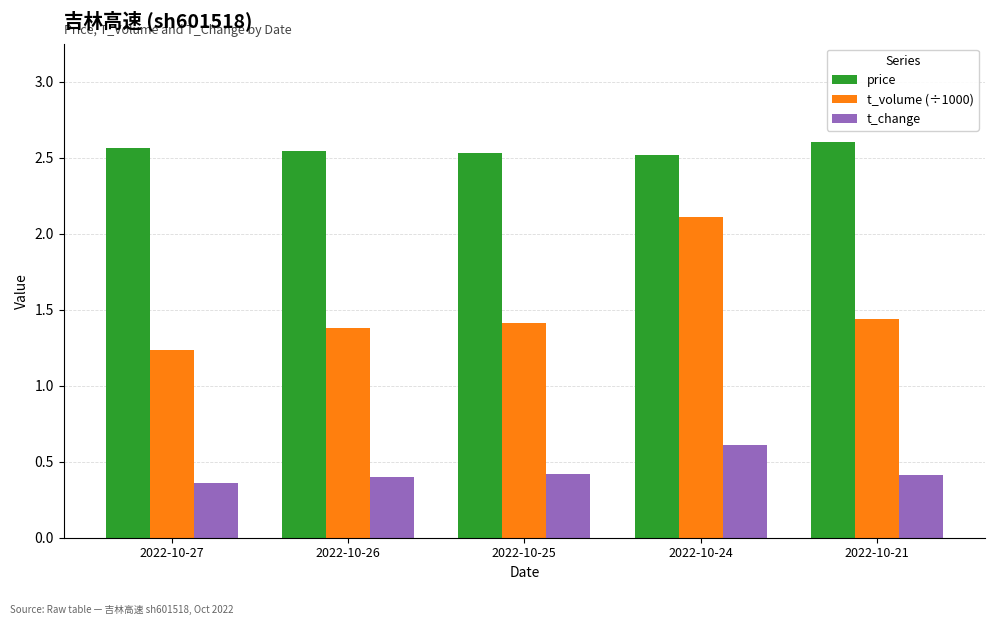

What is the highest value of the t_change series?

0.6